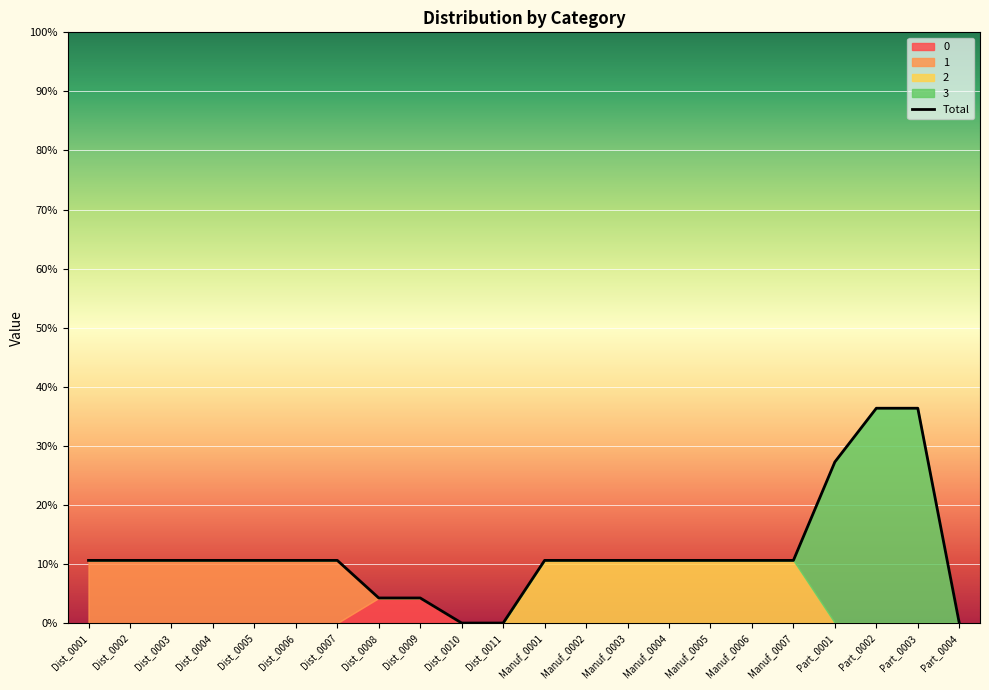

Reading left to right, transcribe all the data shown in this chart.

35	35	35	35	35	35	35	14	14	0	0	35	35	35	35	35	35	35	90	120	120	0